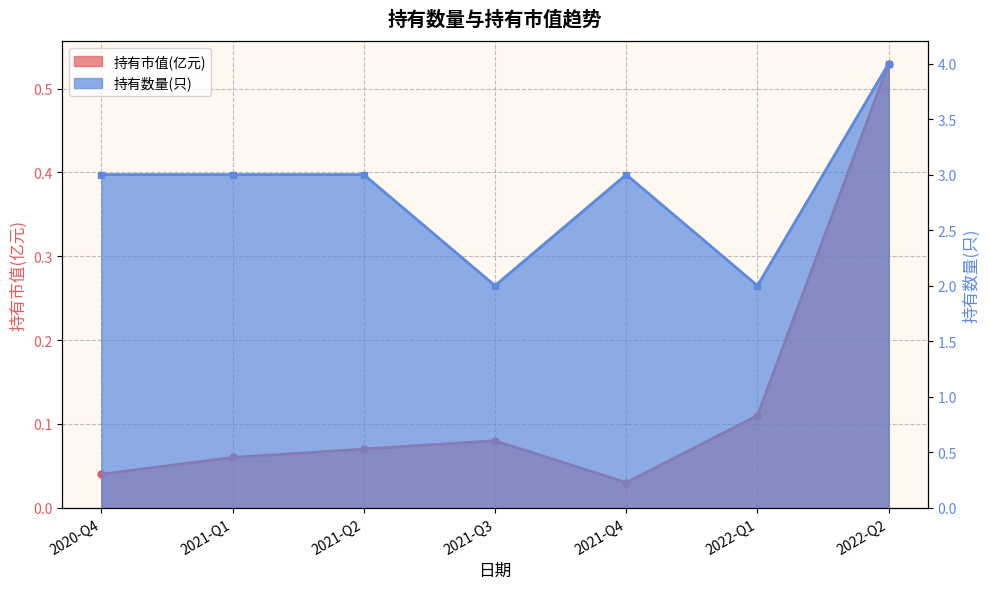

Where is the first local minimum for 持有市值(亿元)?

2021-Q4